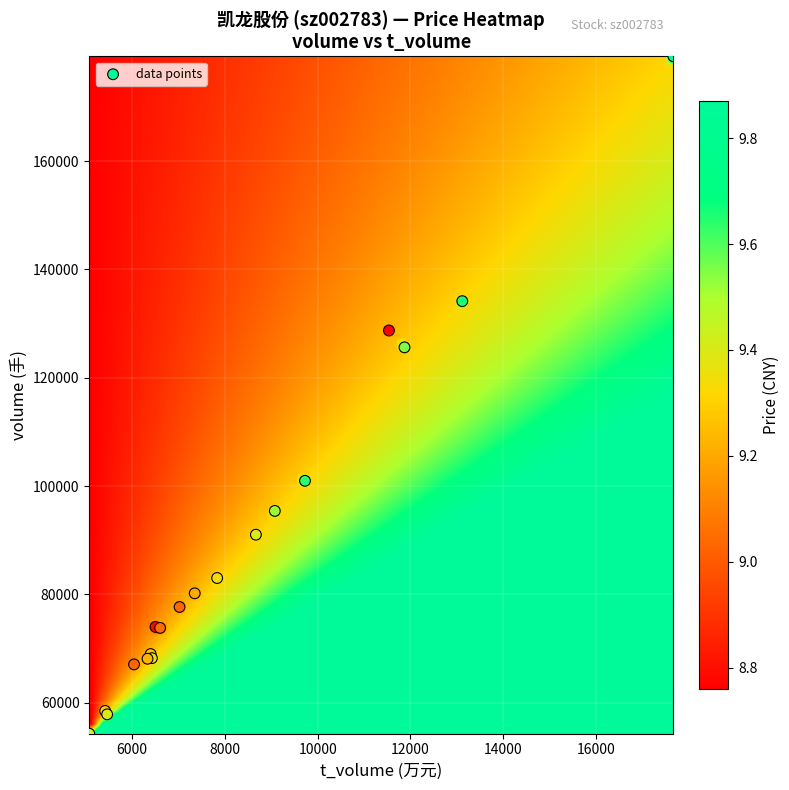

What Y value in the scatter plot is closest to 116818?

125618